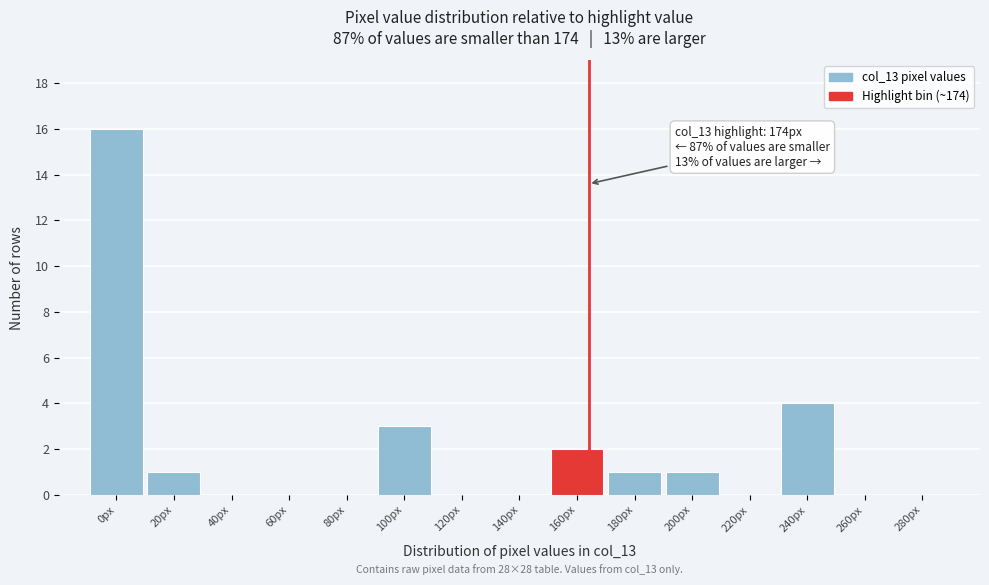

Reading left to right, transcribe all the data shown in this chart.

0px=16	20px=1	40px=0	60px=0	80px=0	100px=3	120px=0	140px=0	160px=2	180px=1	200px=1	220px=0	240px=4	260px=0	280px=0